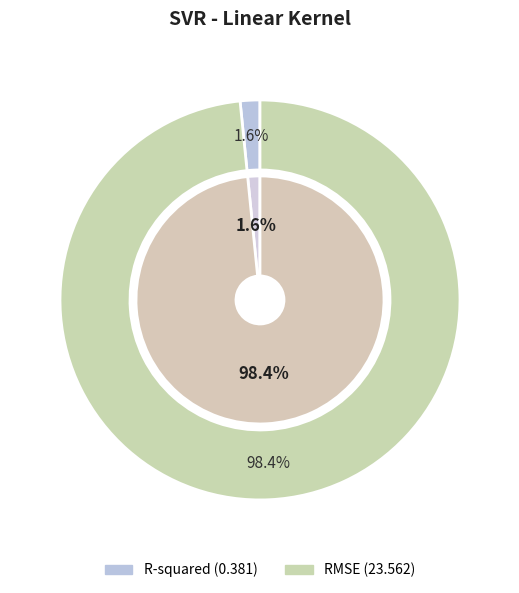

To the nearest percent, what percentage of the pie is R-squared?

2%